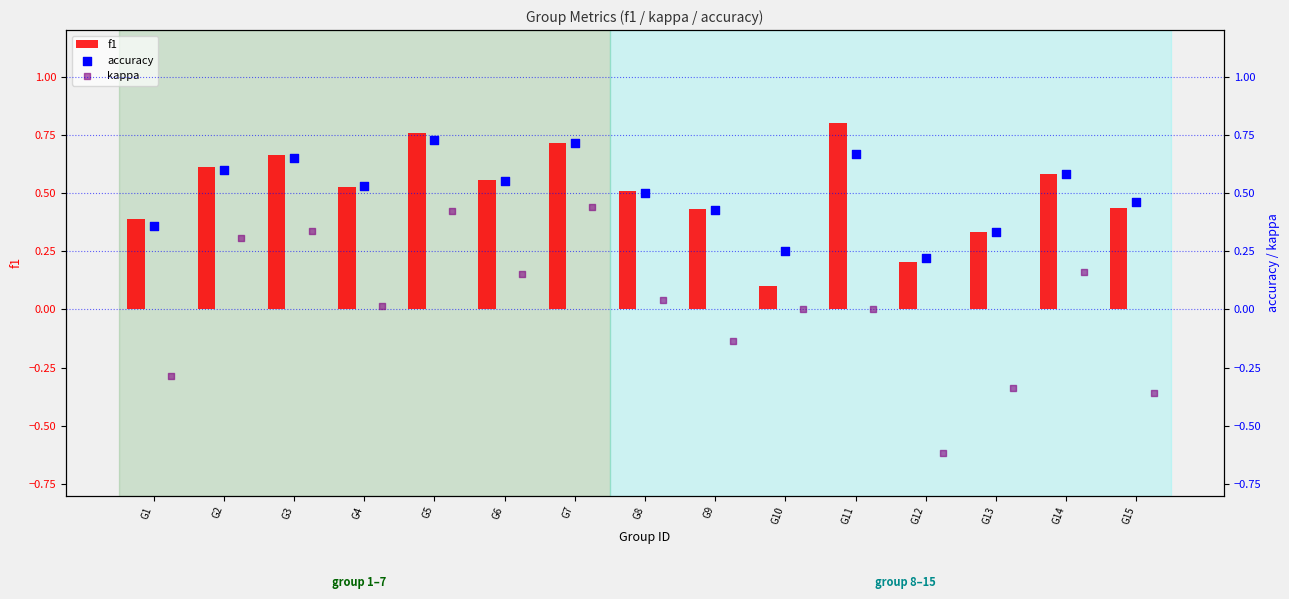

At how many categories does at least one series exceed 0?

15